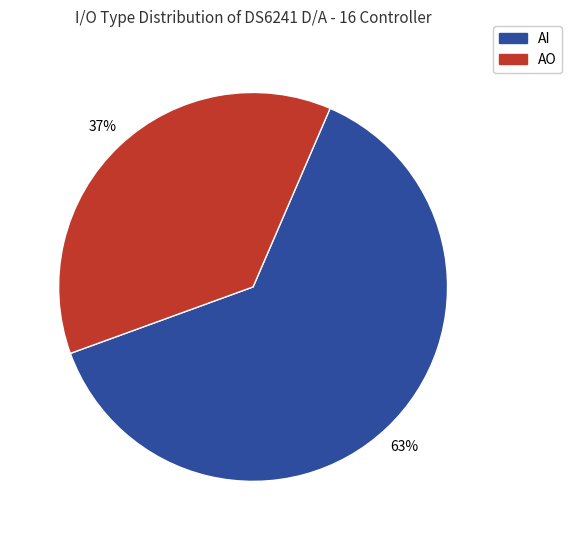

Which slice represents more than half of the pie?

AI